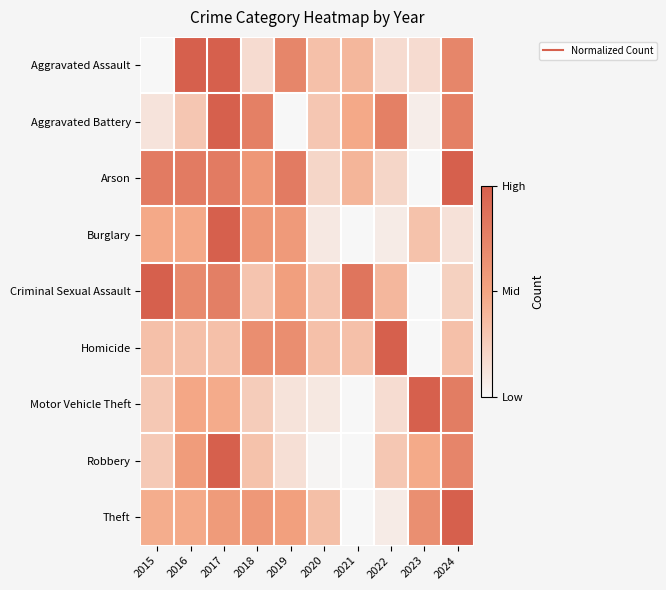

At how many categories does at least one series exceed 0?

10